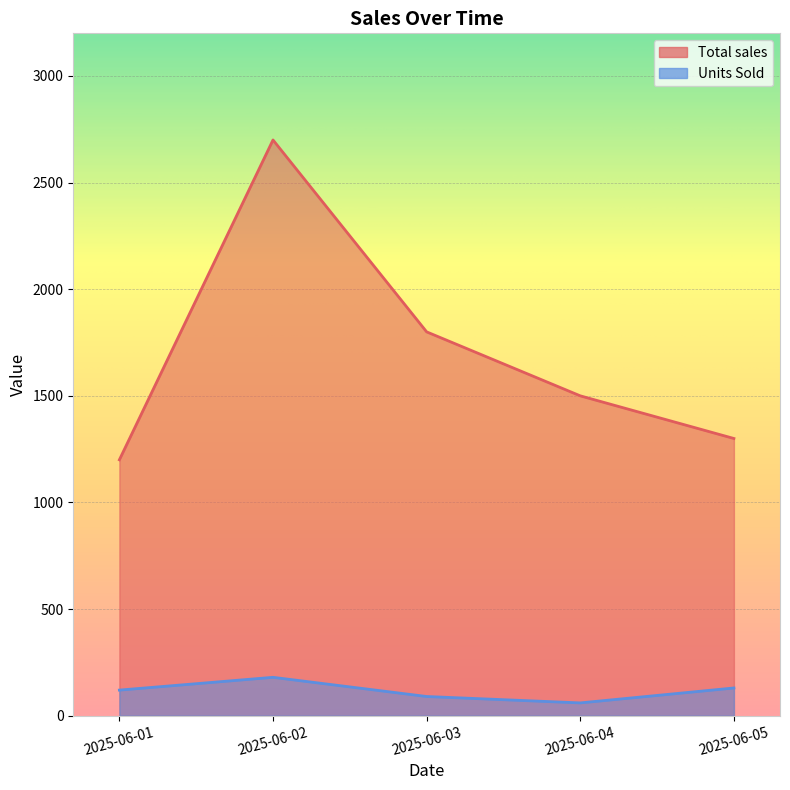

Which series has the largest range (max minus min)?

Total sales